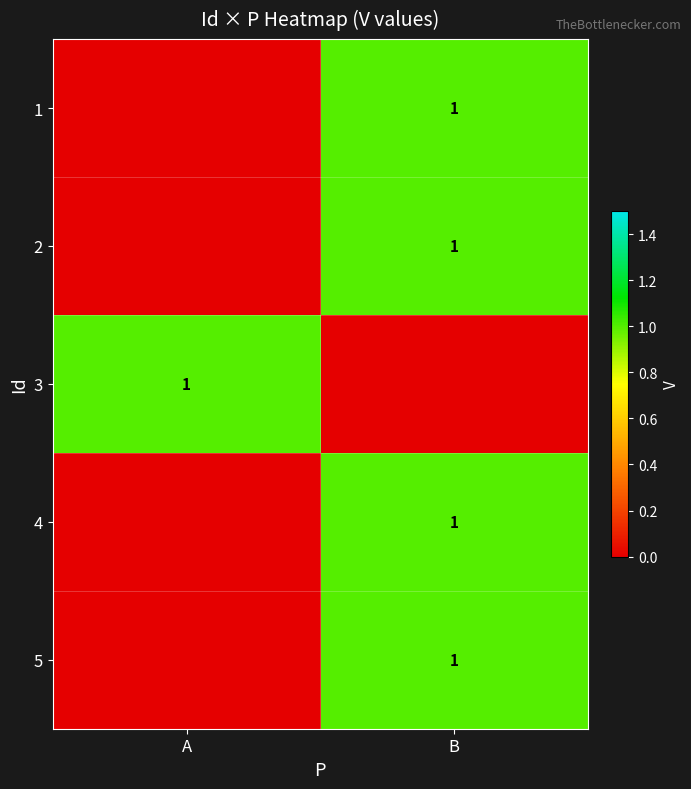

The 4 series shows 2 at B. True or false?

False